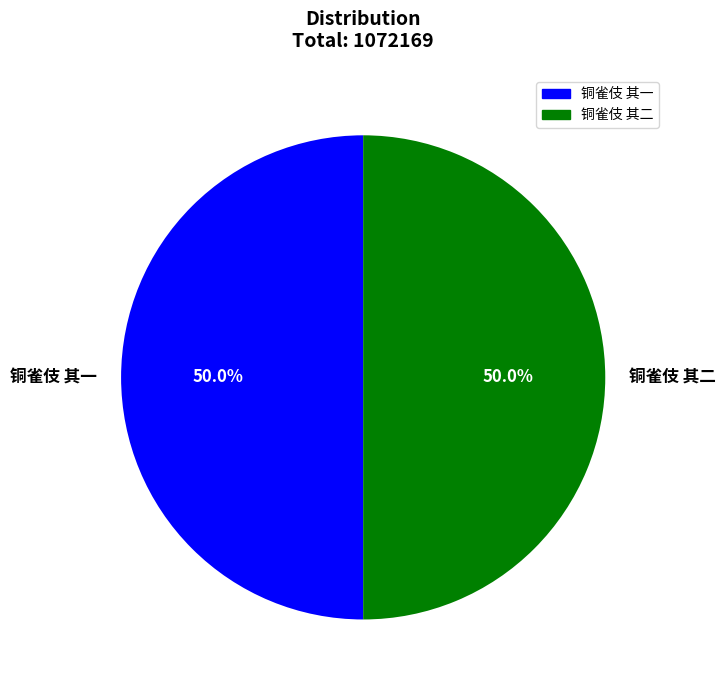

How many slices are in this pie chart?

2